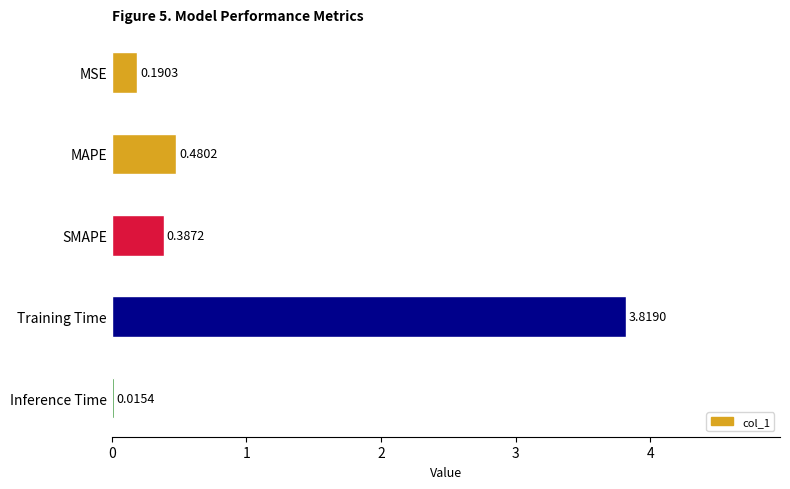

List the labels in order of value, smallest first.

Inference Time, MSE, SMAPE, MAPE, Training Time